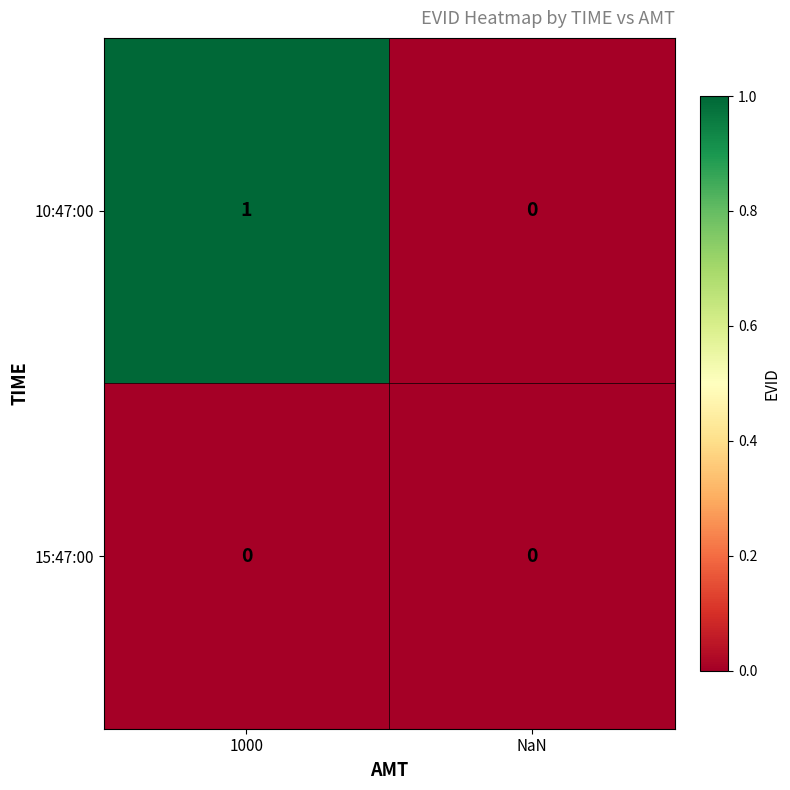

Rank the series by their average value, from lowest to highest.

15:47:00, 10:47:00